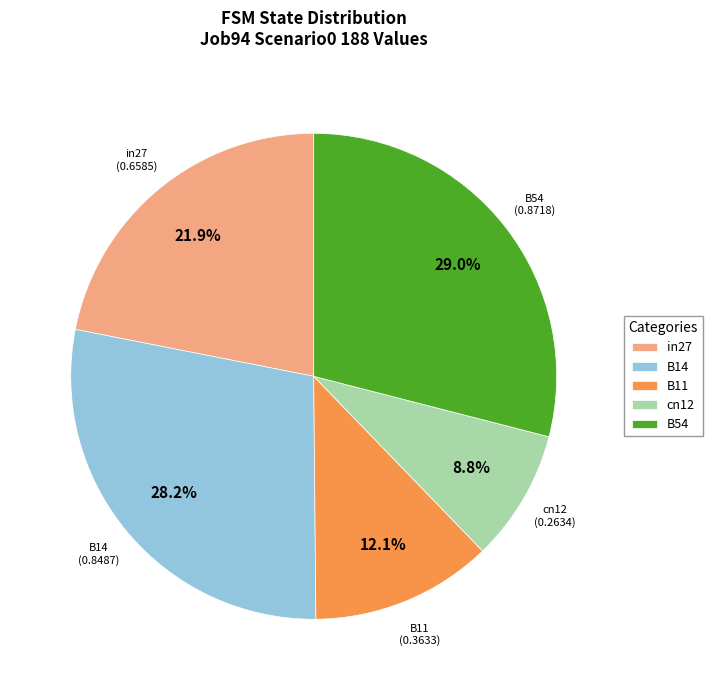

What is the largest slice in the pie chart?

B54